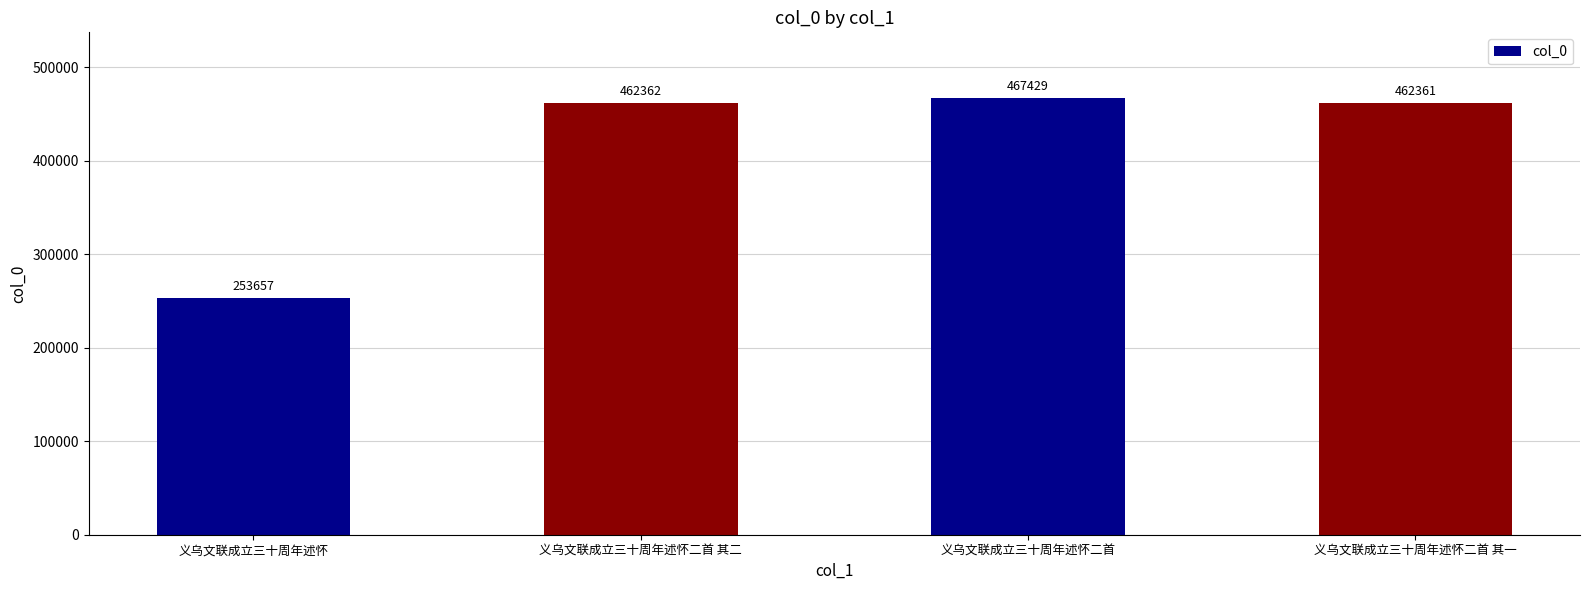

What is the difference between the maximum and second lowest values?

5068